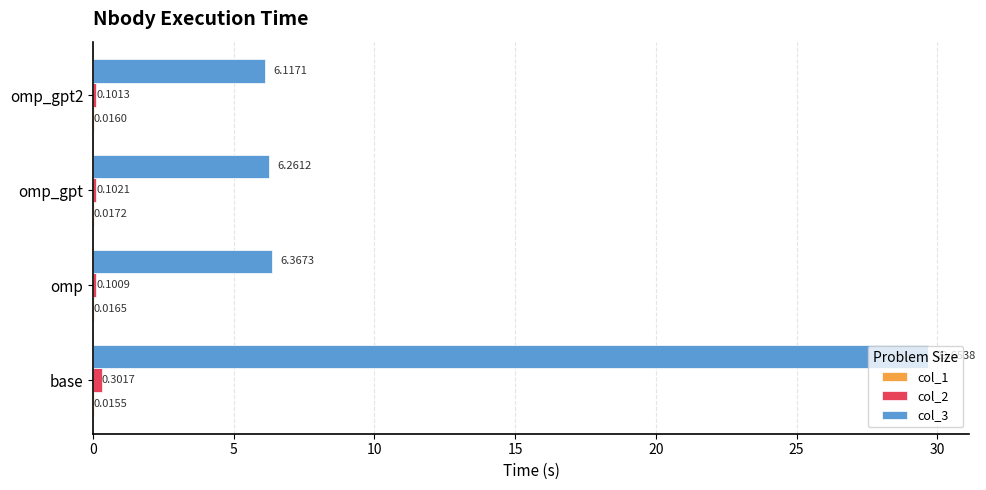

Which series changed the most between omp_gpt and omp_gpt2?

col_3